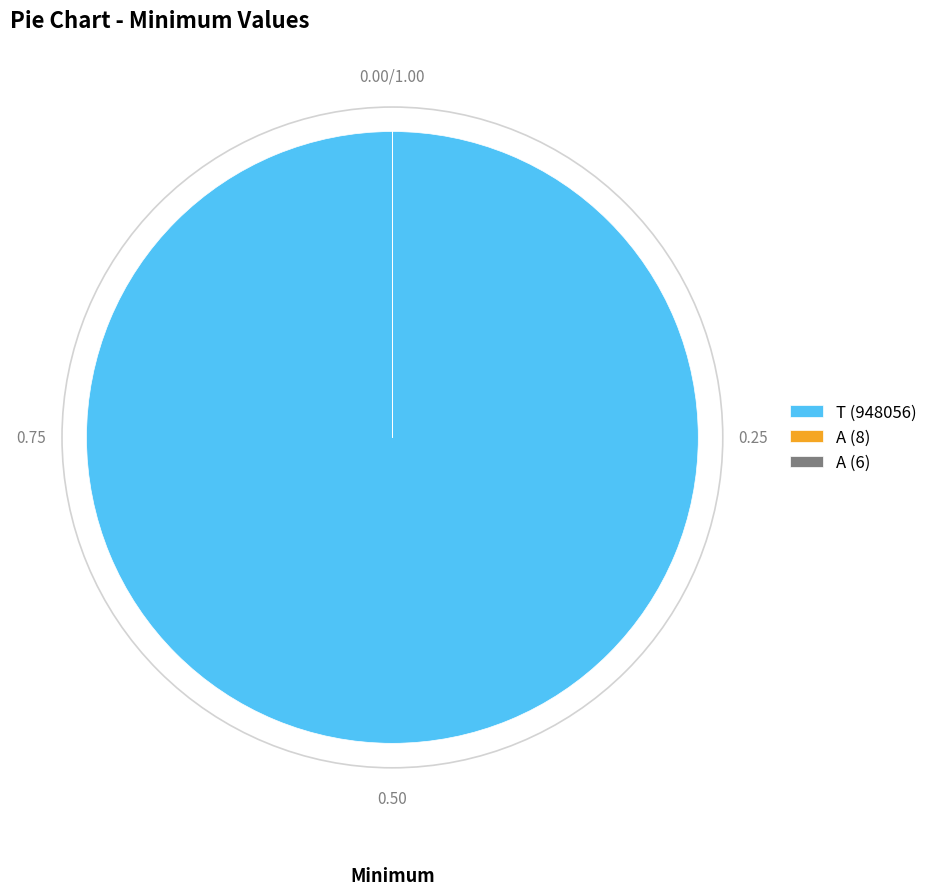

Does T (948056) represent more than half of the total?

Yes